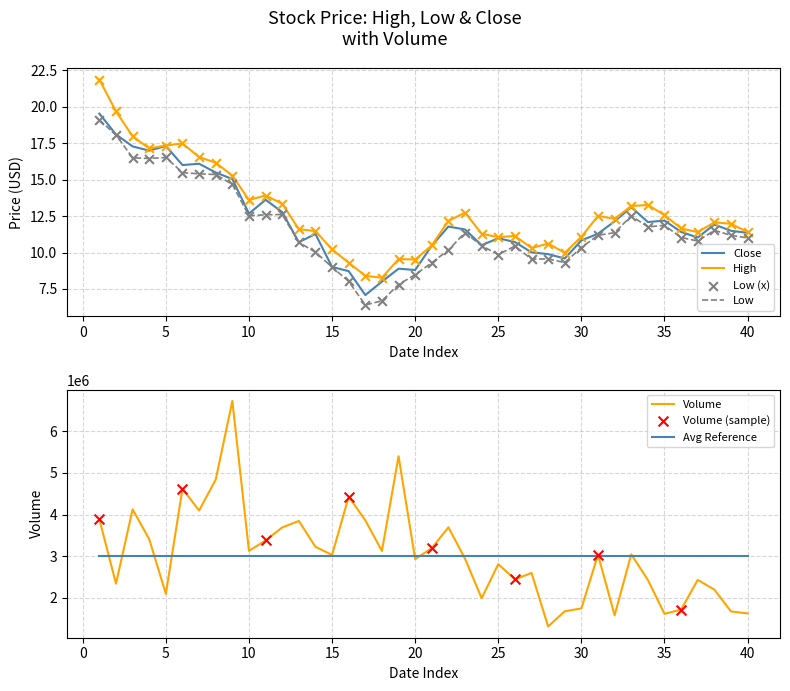

True or false: Low and High intersect in this chart.

False